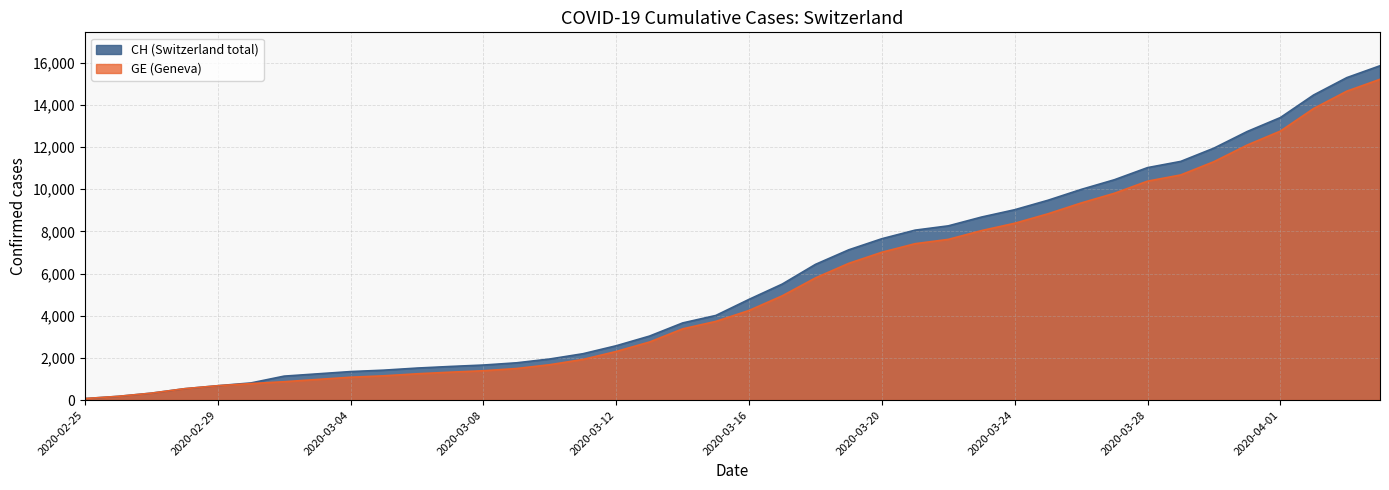

True or false: GE has more than 2 interior local peaks.

False